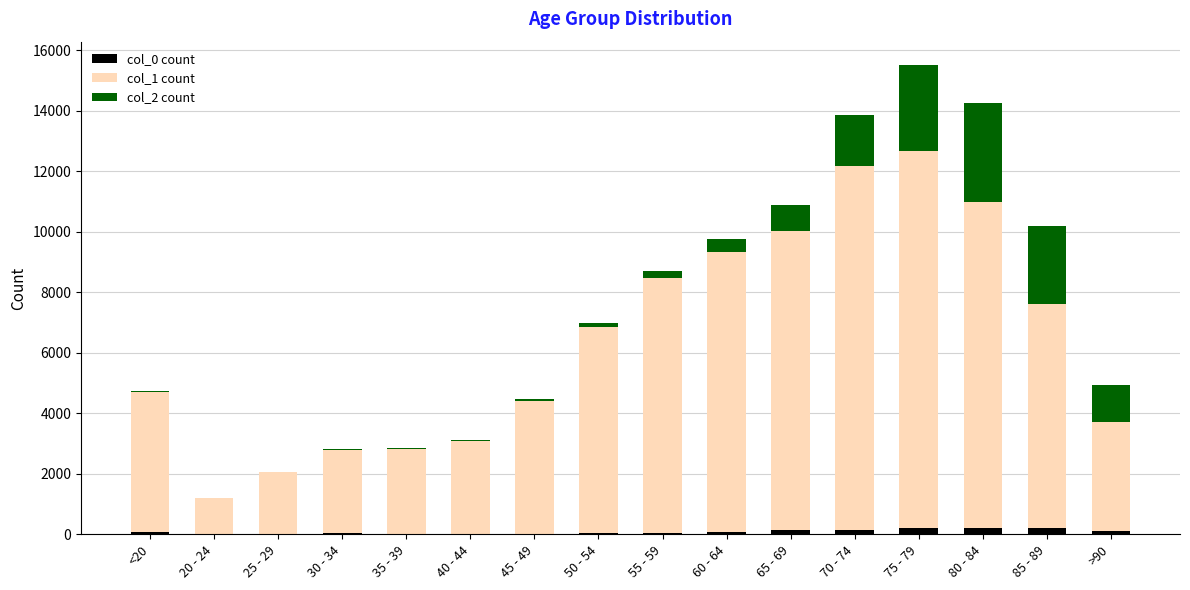

How many series are shown in this chart?

3